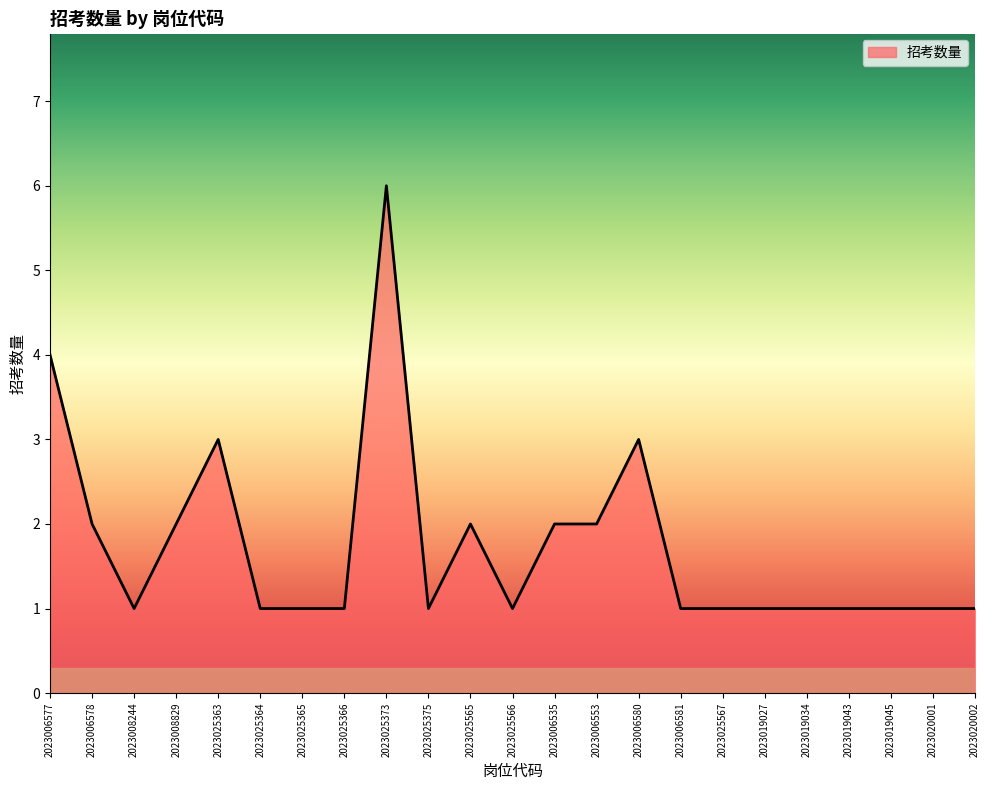

What is the difference between the maximum and minimum values?

5